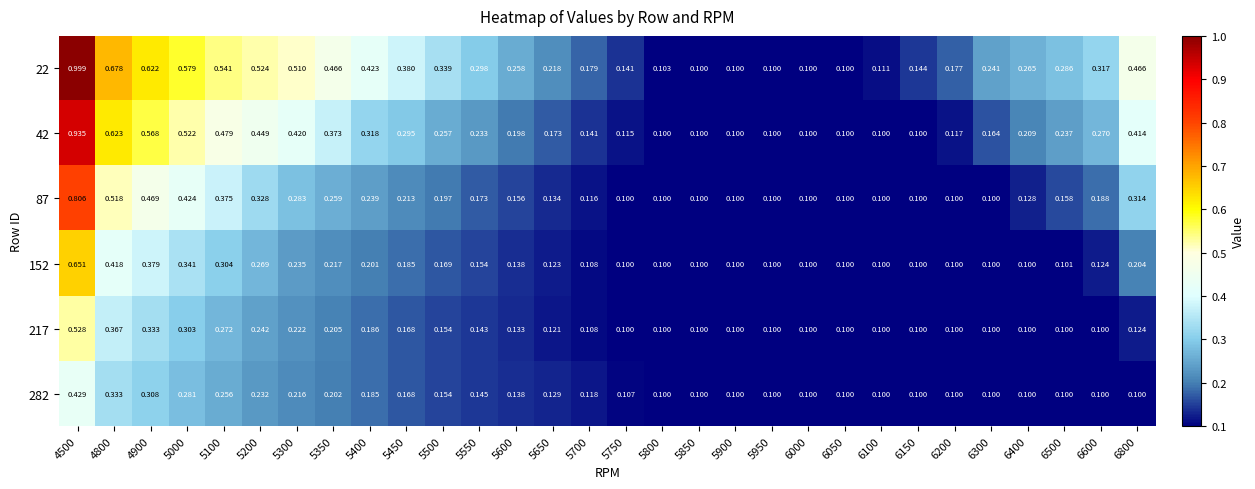

Is the value of 282 at 5400 greater than the value of 87 at 6000?

Yes